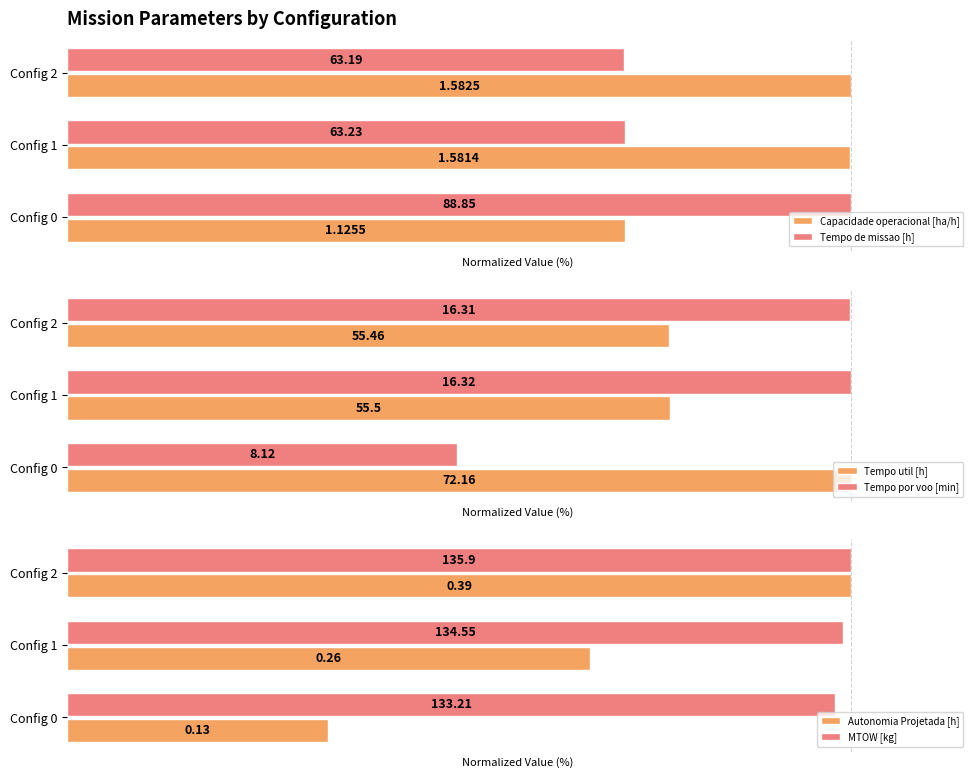

Are the bars horizontal?

Yes